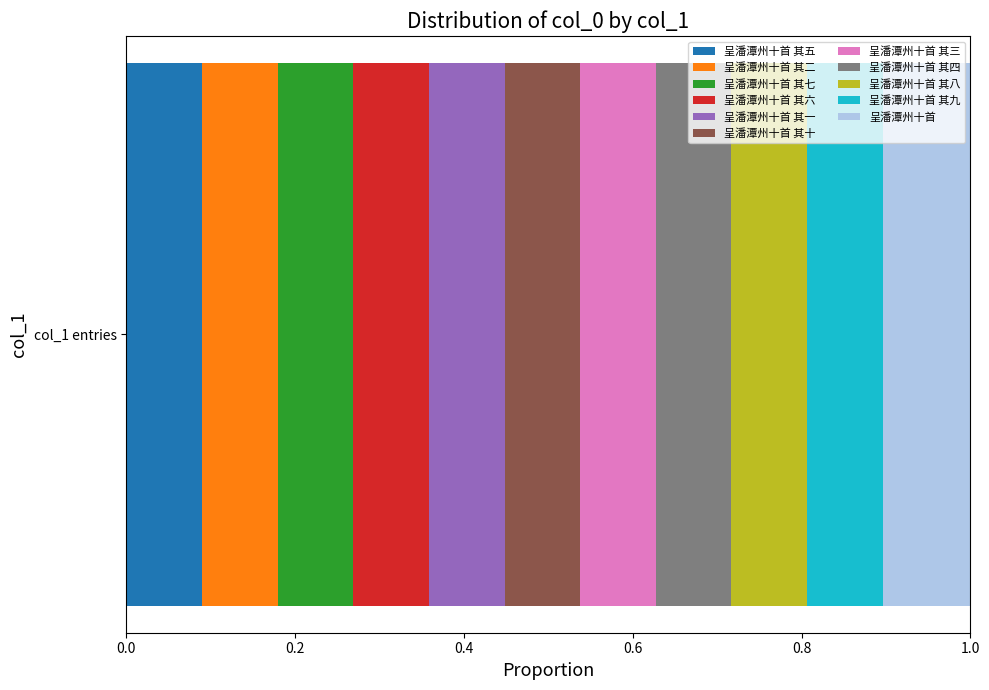

How many distinct data groups are displayed?

11